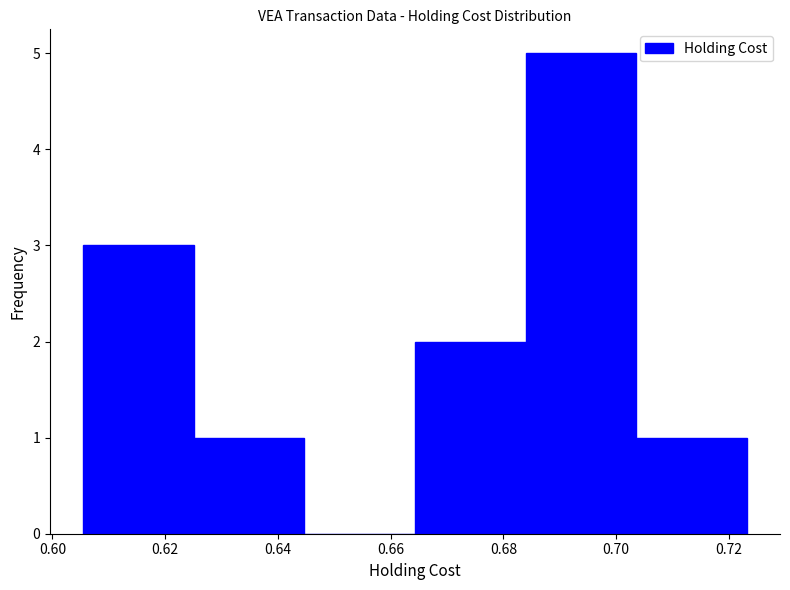

Reading left to right, transcribe this chart: for each bar, give the range it covers on the x-axis and its height. Neither the bar edges nor the heights are printed on the chart, so give them approximately, as read against the axes.

0.606 to 0.626: 3
0.626 to 0.644: 1
0.644 to 0.664: 0
0.664 to 0.684: 2
0.684 to 0.704: 5
0.704 to 0.724: 1